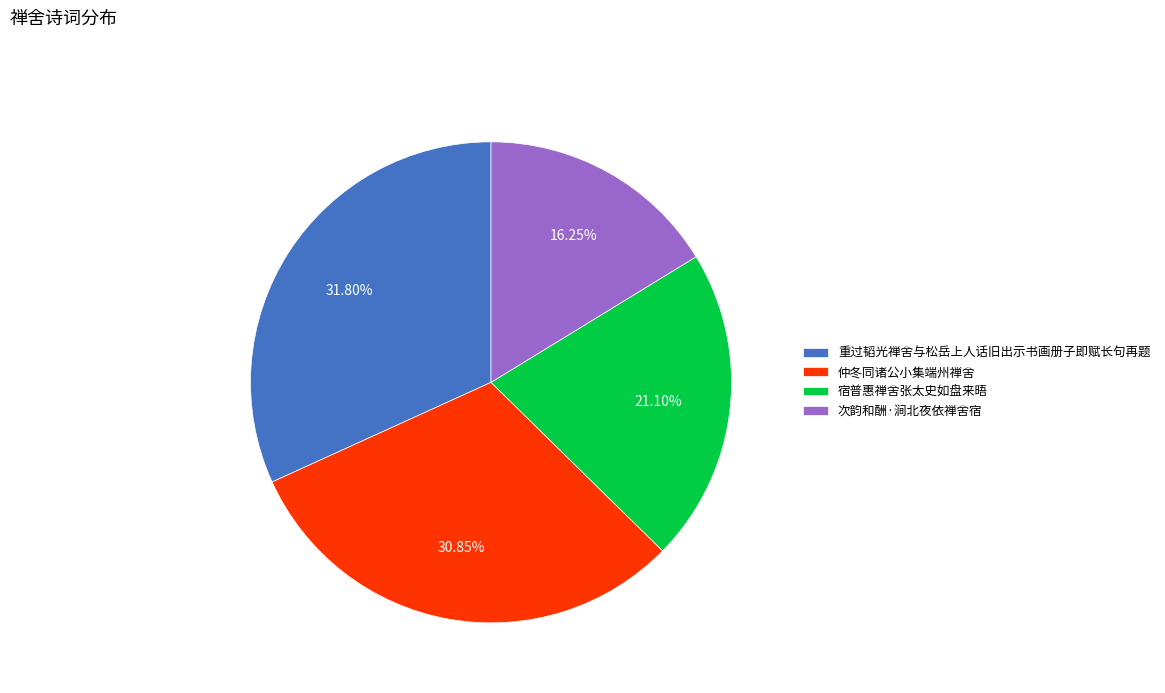

To the nearest percent, what portion does 次韵和酬·涧北夜依禅舍宿 represent?

16%